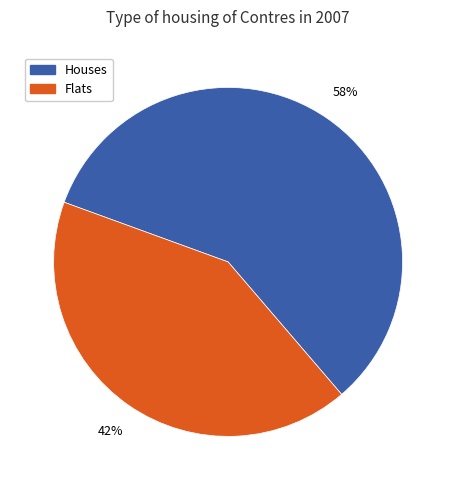

To the nearest percent, what is the average slice percentage?

50%